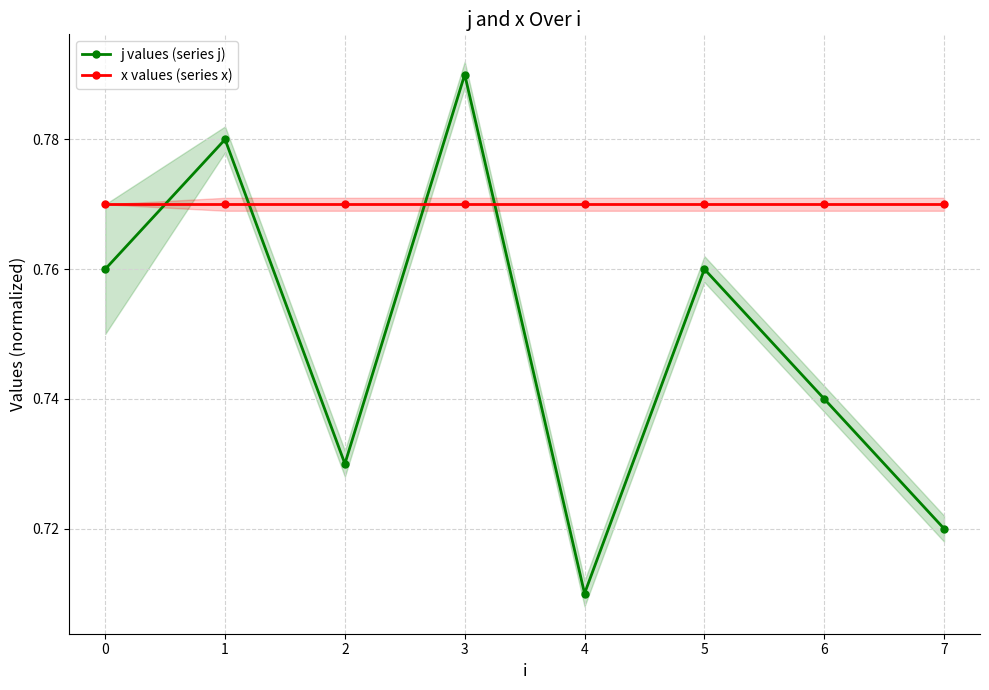

What is the minimum value for x values (series x)?

0.8